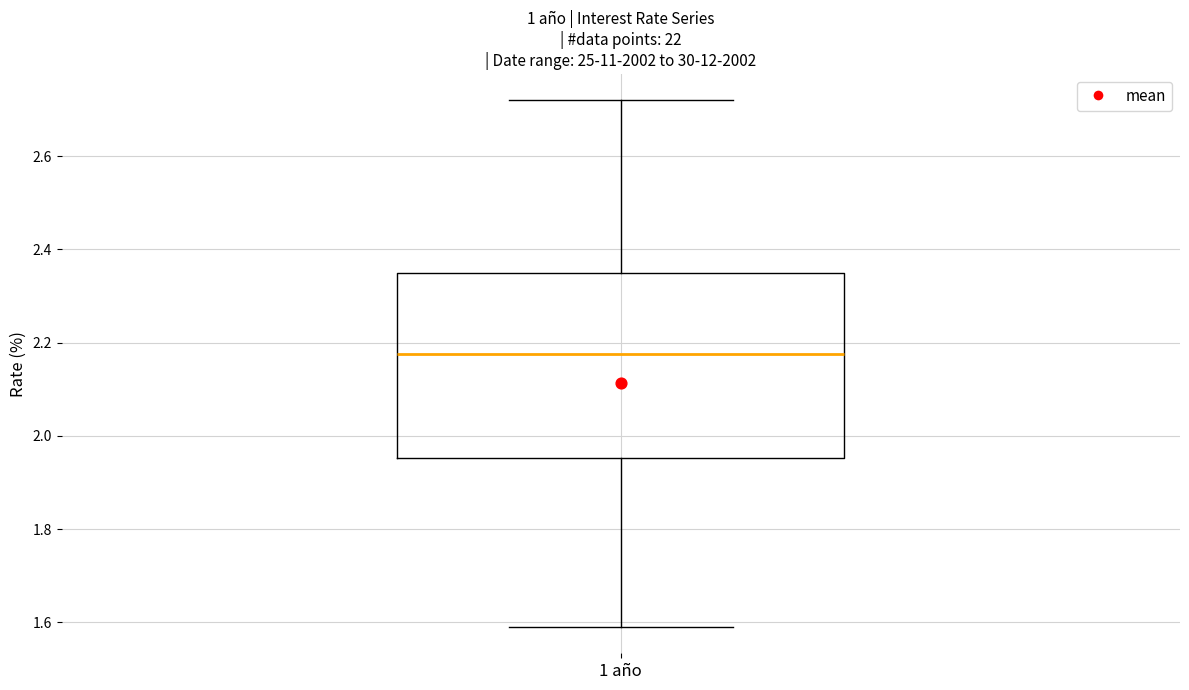

Read this box plot against the y-axis: the position of the median line, the range covered by the box, and the ends of both whiskers. The values are not printed on the chart, so give them approximately, as read against the axis.

median 2.18, box 1.96 to 2.36, whiskers 1.60 to 2.72